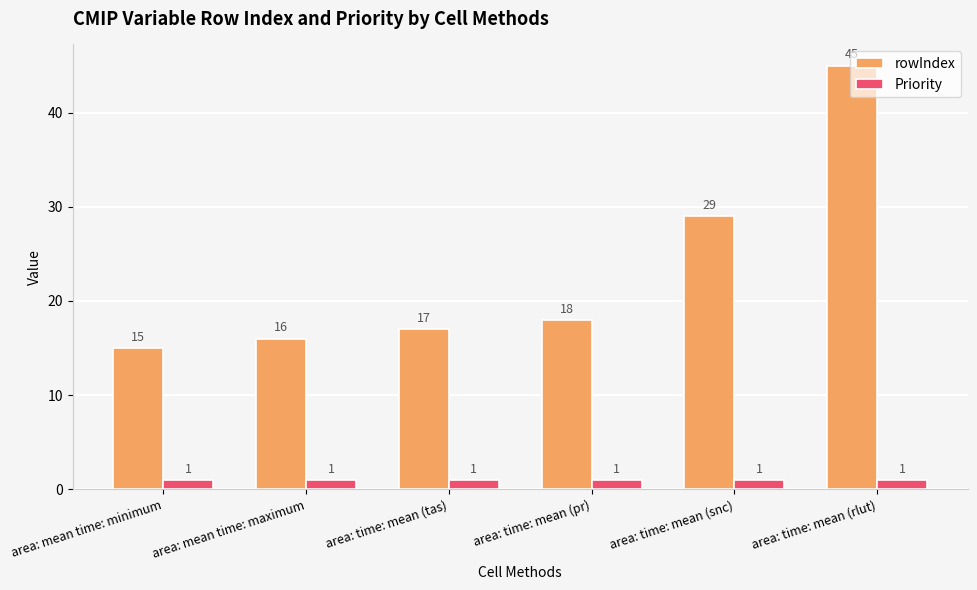

What is the total value across all series at area: time: mean (rlut)?

46